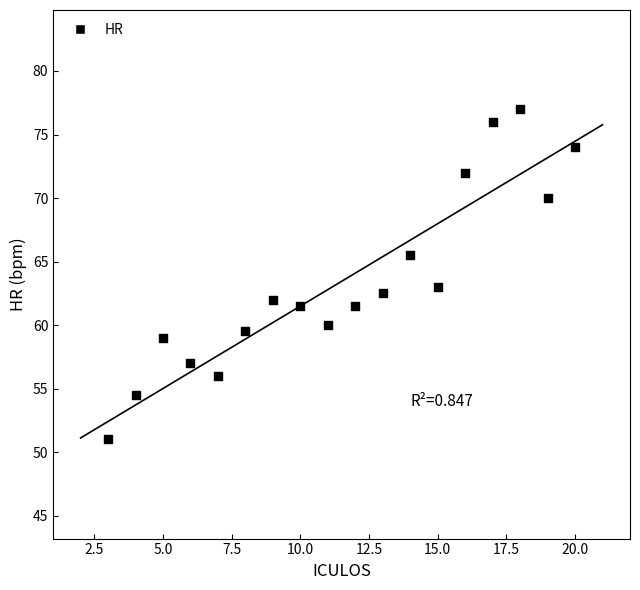

What is the range of X values (max minus min)?

17.0